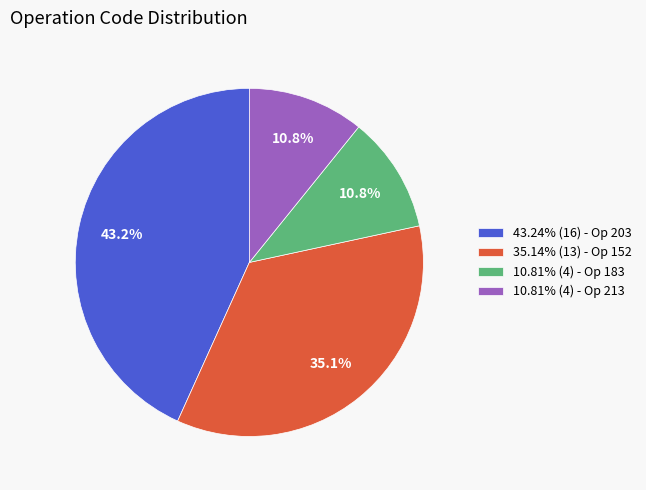

What is the total percentage of 10.81% (4) - Op 183 and 43.24% (16) - Op 203?

54.1%